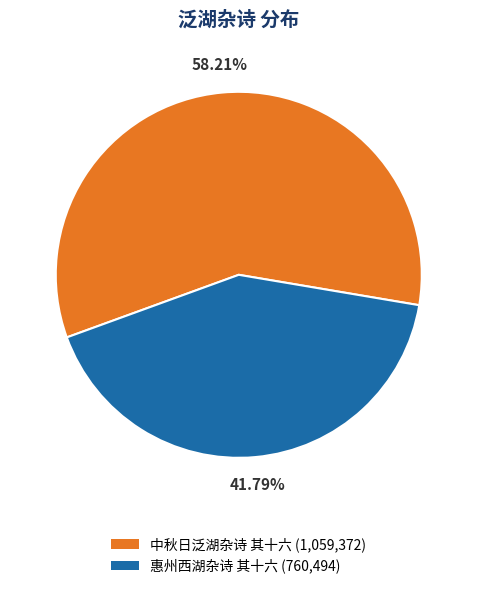

Count the number of slices in the pie.

2